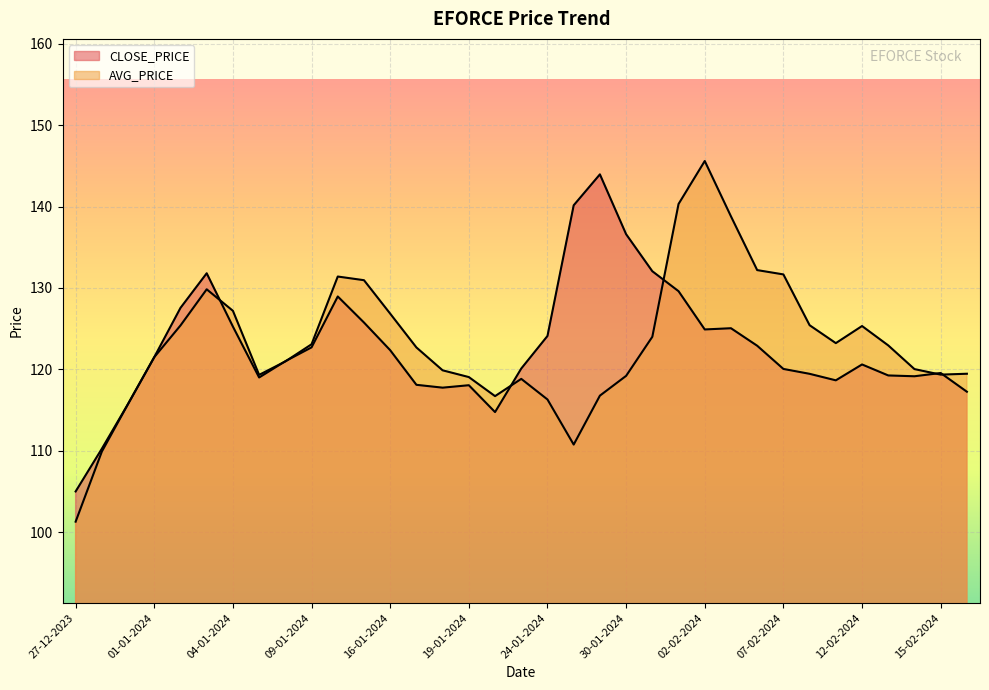

What is the minimum value for CLOSE_PRICE?

105.0